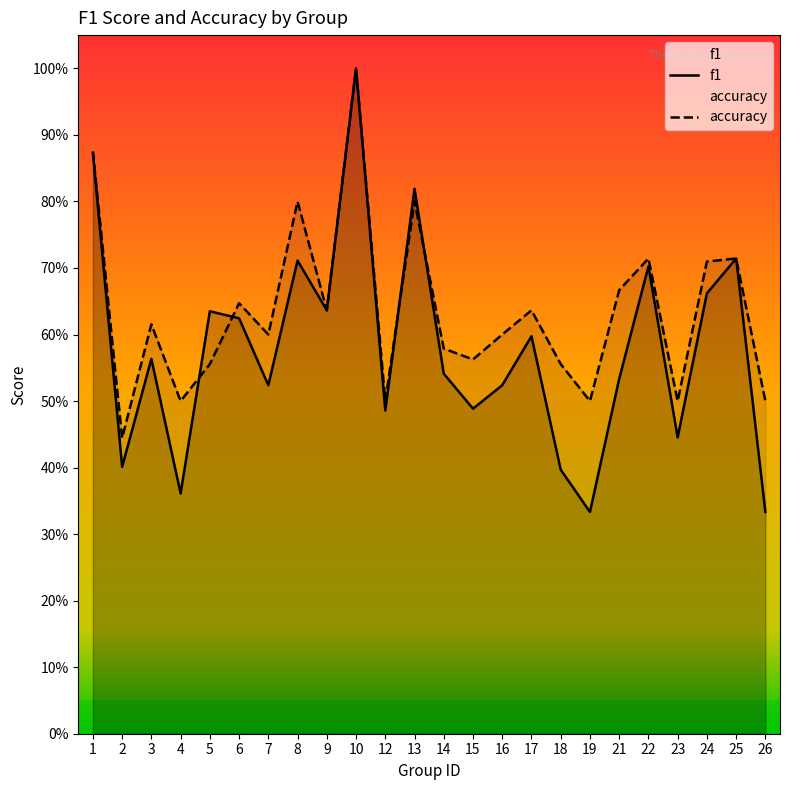

What is the value of the f1 point at the 18th from the left?

0.3